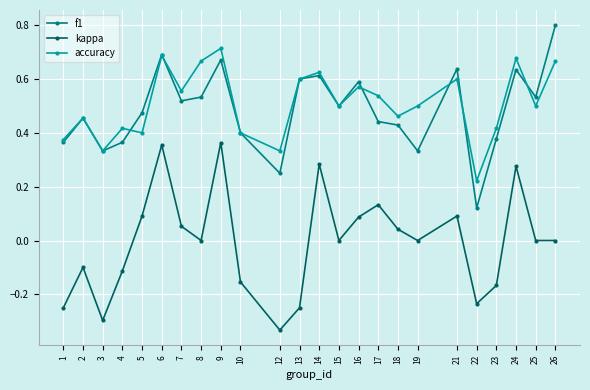

Which category has the lowest value in the f1 series?

22